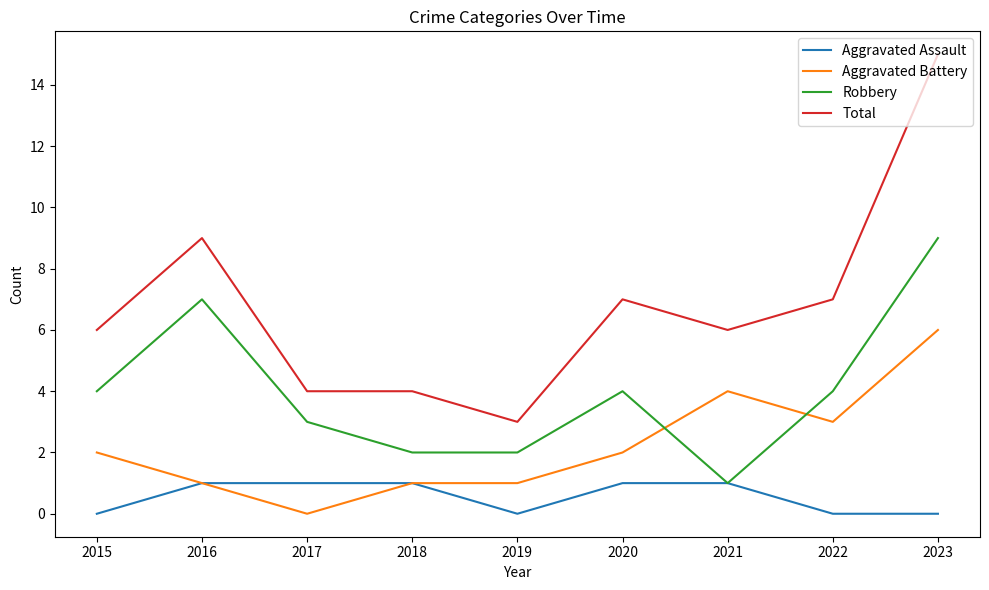

Rank the series by their average value, from lowest to highest.

Aggravated Assault, Aggravated Battery, Robbery, Total